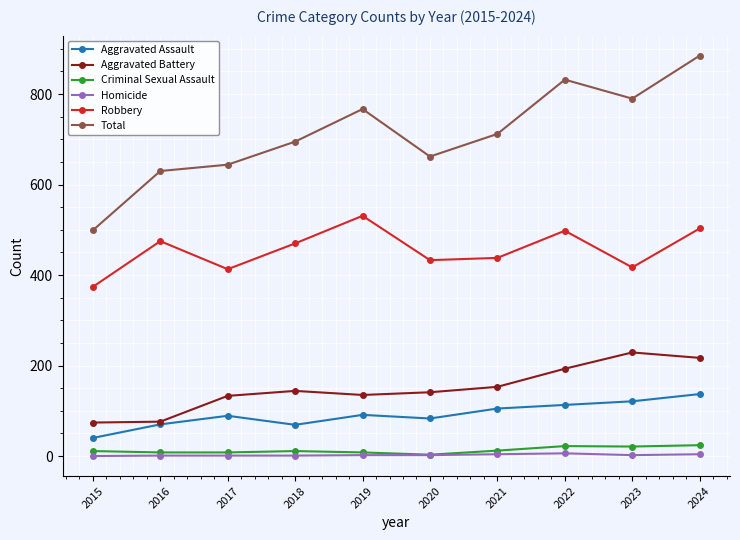

Which series has the largest total across all categories?

Total